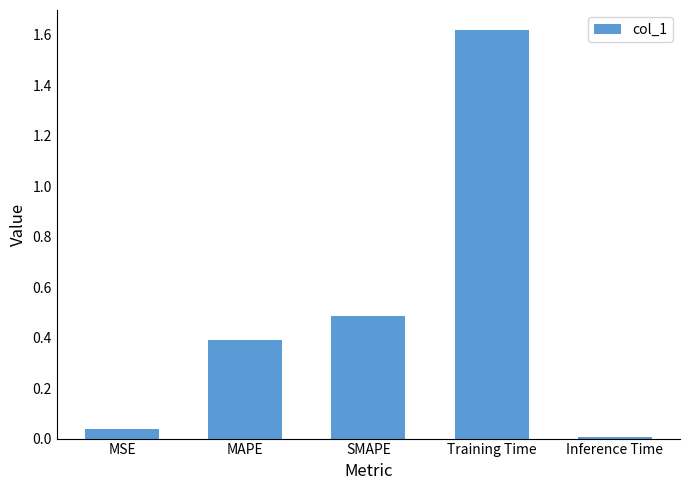

What position from the right is Inference Time?

1